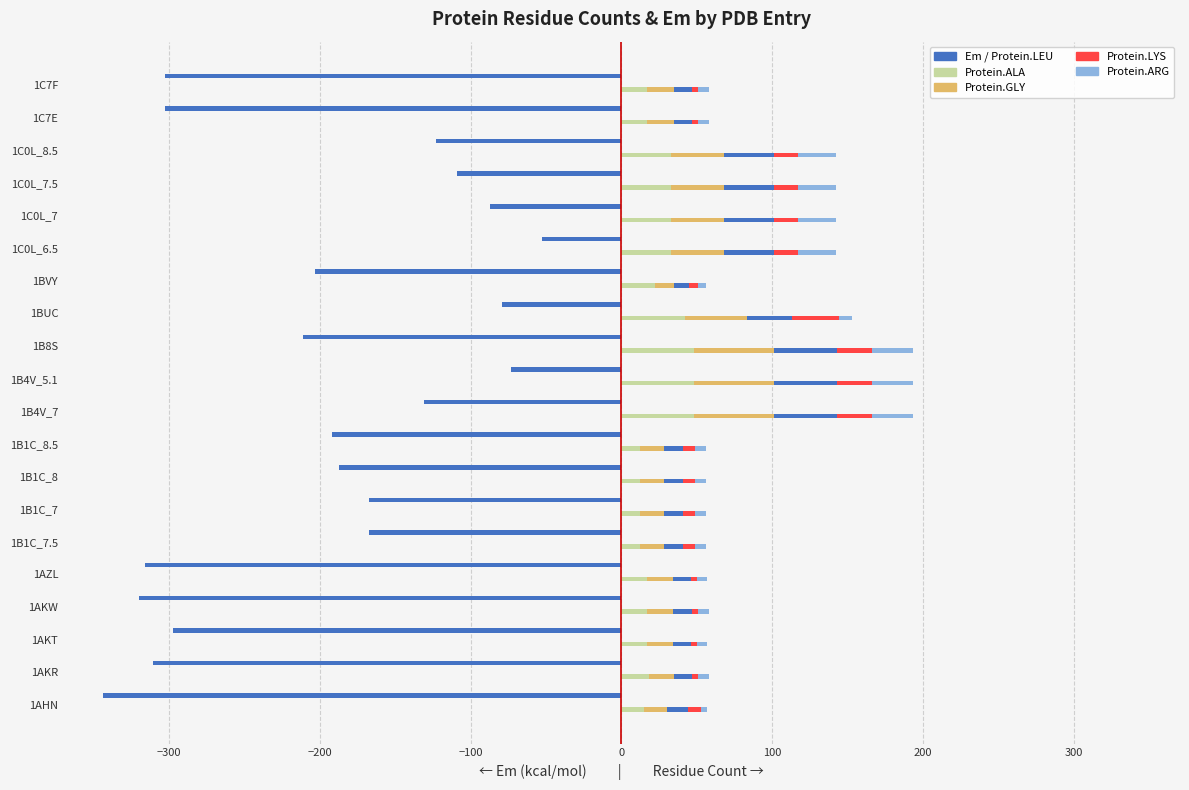

How many bars are there in each group?

6